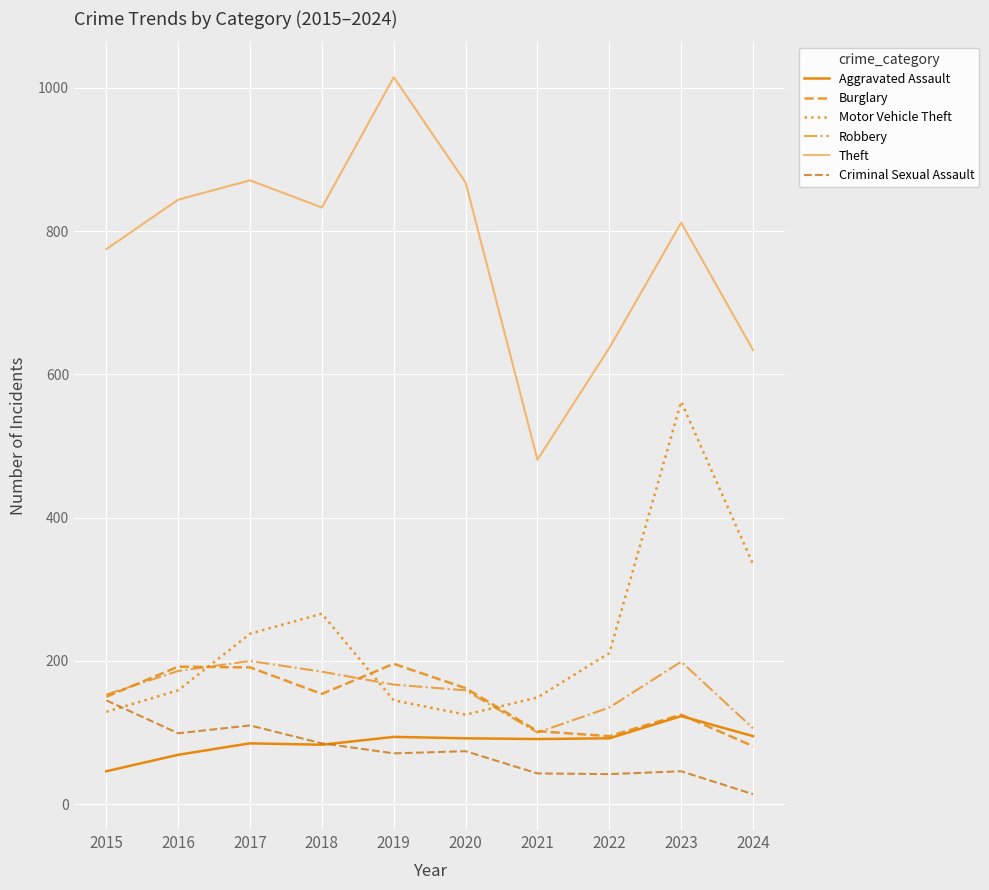

True or false: Aggravated Assault and Burglary intersect in this chart.

True